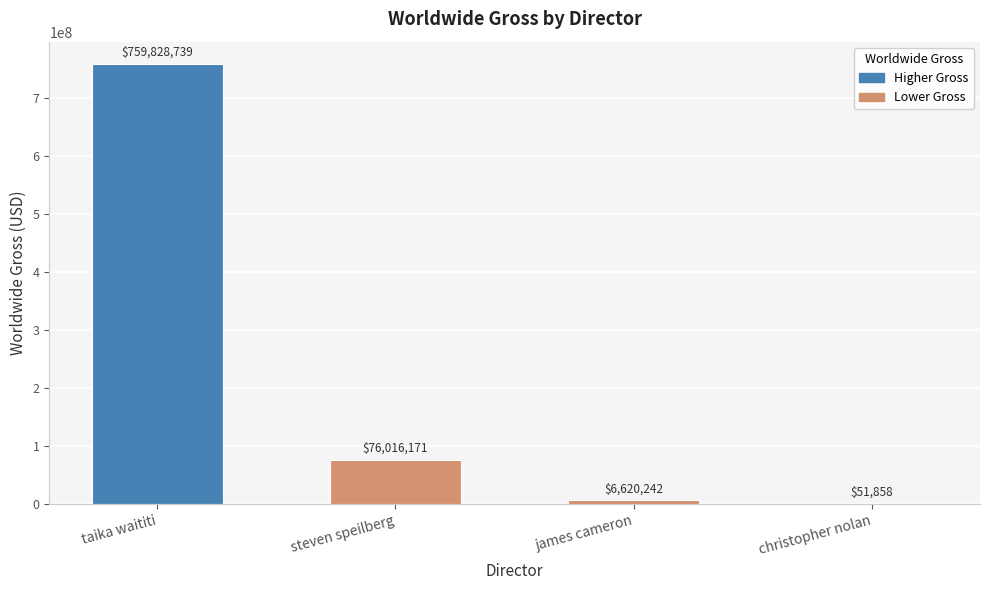

Reading left to right, transcribe all the data shown in this chart.

taika waititi=759828739	steven speilberg=76016171	james cameron=6620242	christopher nolan=51858